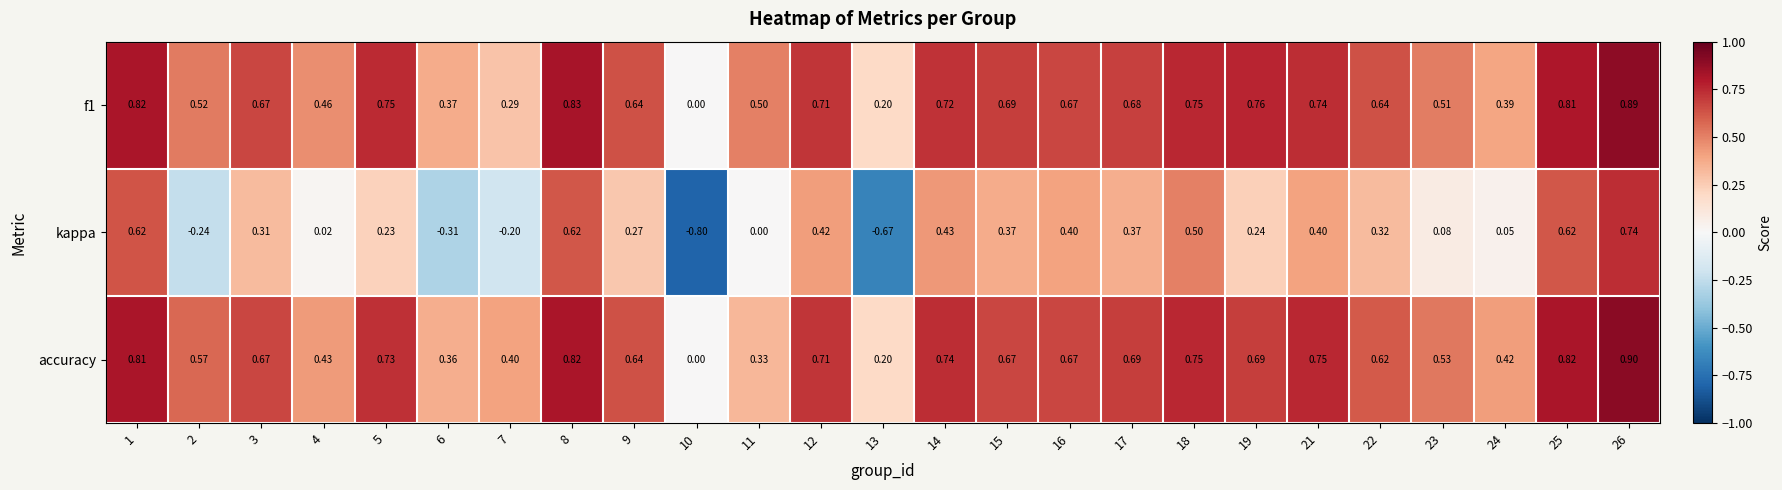

Between 11 and 19, which series saw the biggest shift?

accuracy